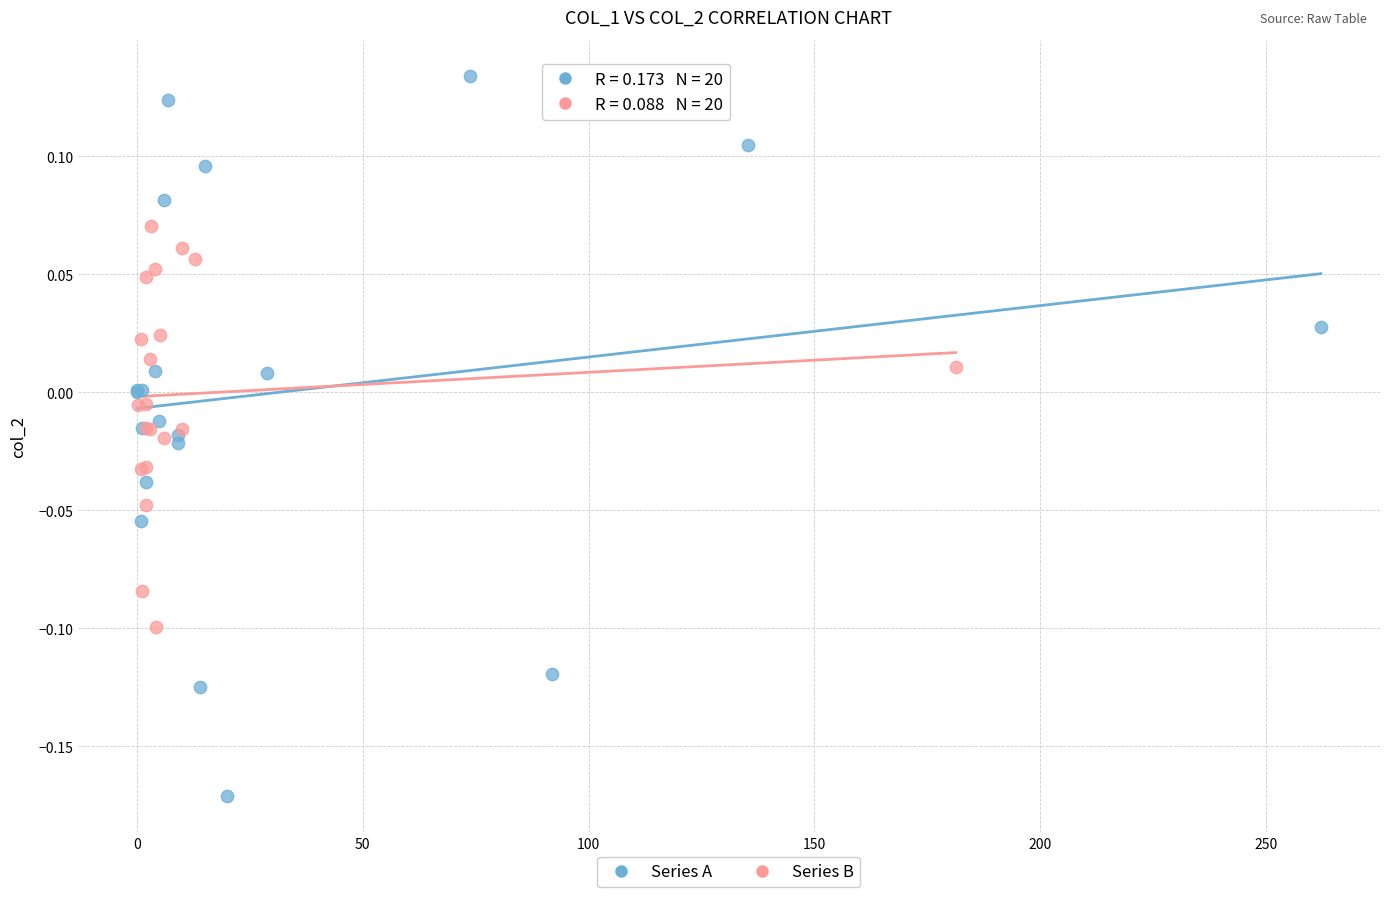

Which series reaches the minimum Y coordinate?

Series A